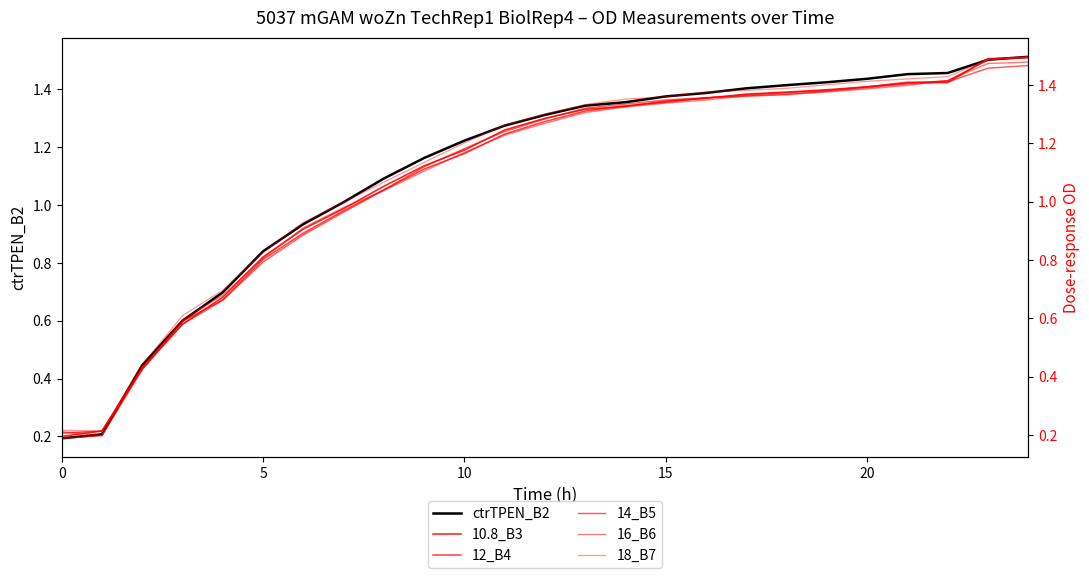

True or false: ctrTPEN_B2 has a value of 1.4 at 17.

True